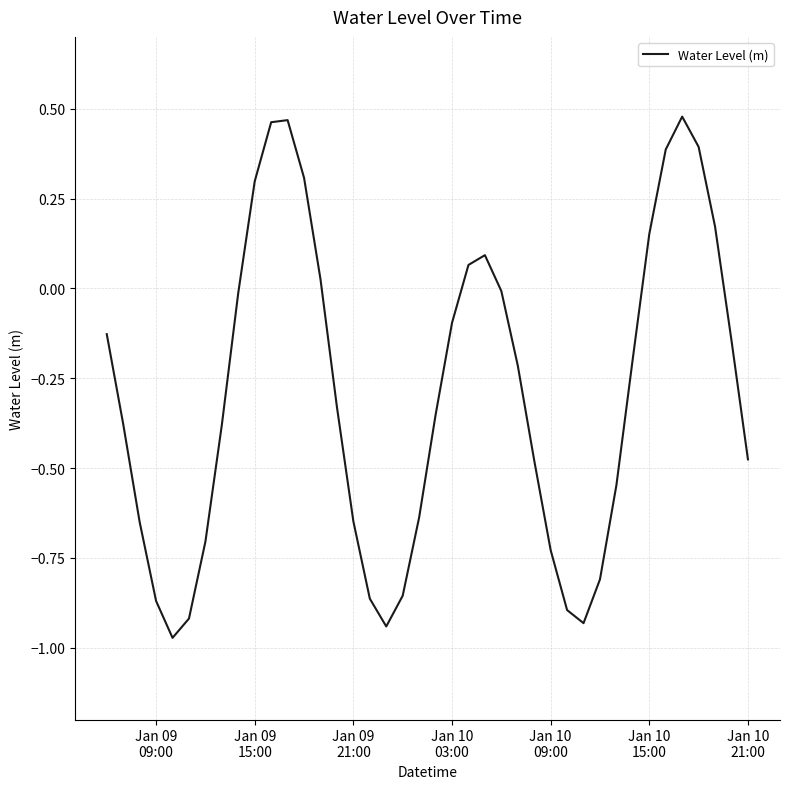

What is the difference between the maximum and minimum values?

1.5